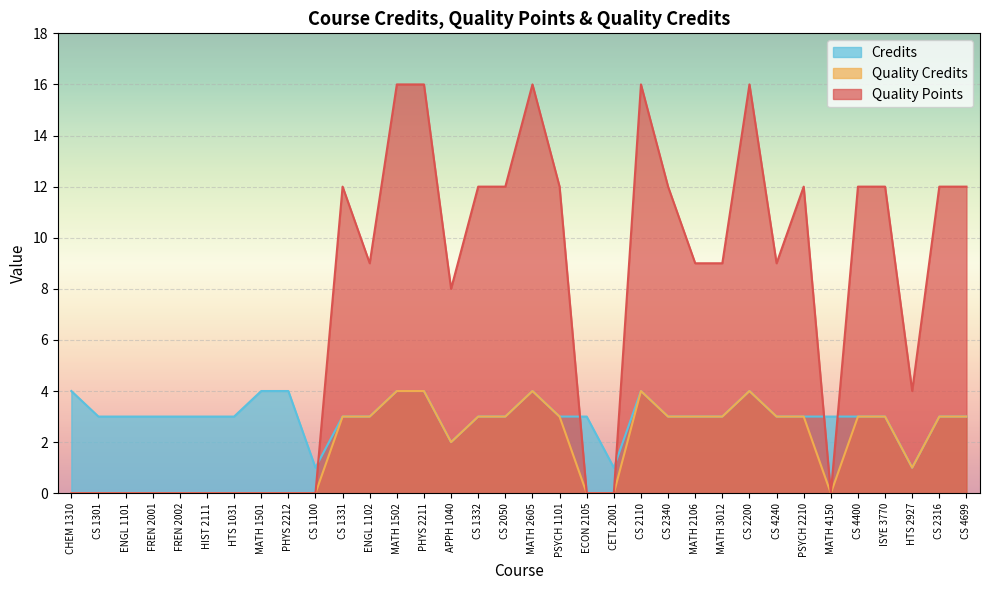

Which series ends up on top after the final intersection of Quality Points and Credits?

Quality Points